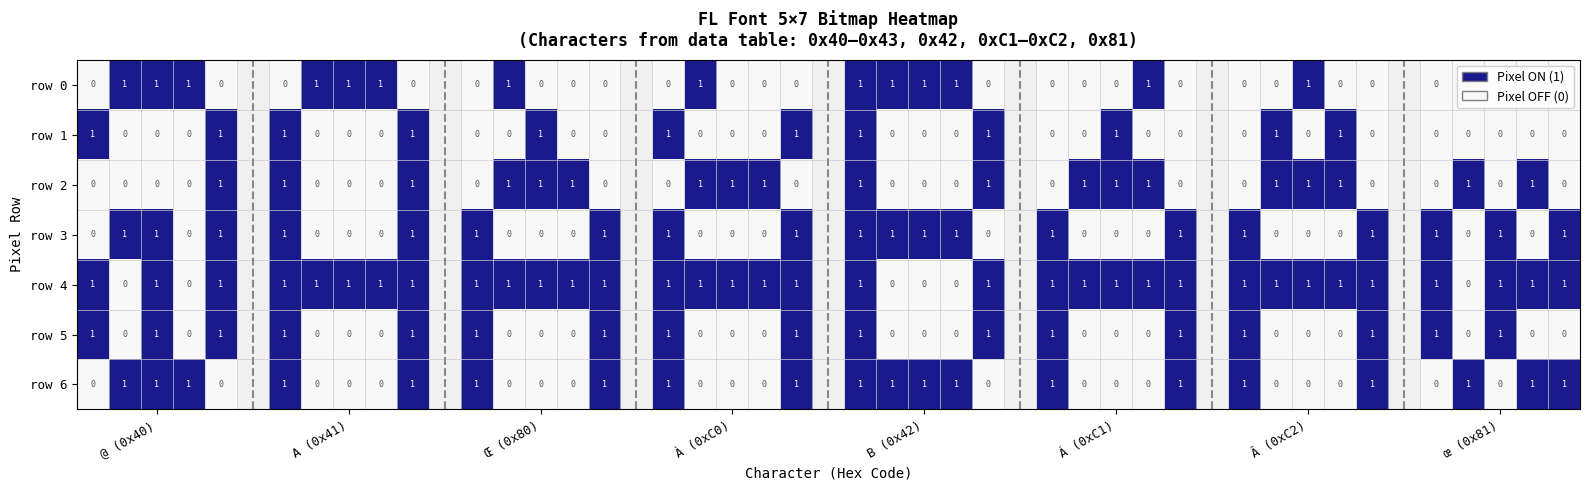

What is the total value across all series at Â (0xC2)?

3